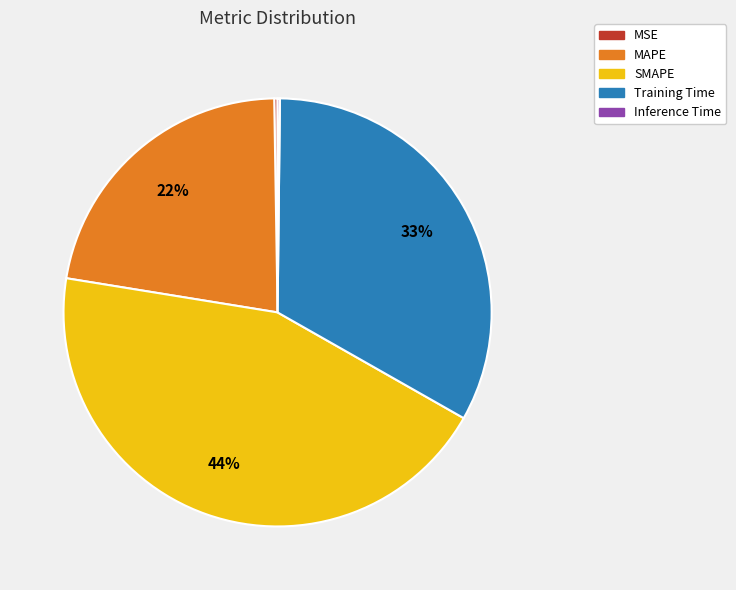

Which slice is the largest?

SMAPE